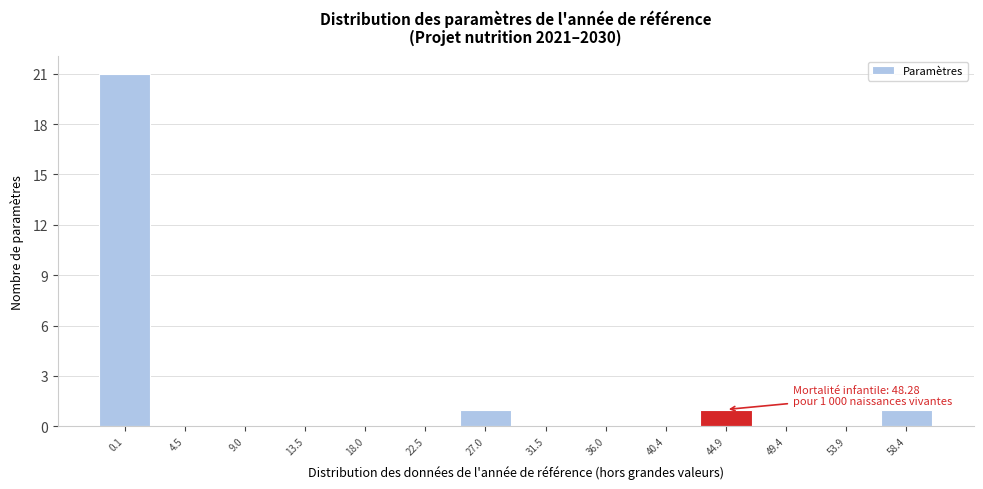

Reading right to left, transcribe all the data shown in this chart.

58.4=1	53.9=0	49.4=0	44.9=1	40.4=0	36.0=0	31.5=0	27.0=1	22.5=0	18.0=0	13.5=0	9.0=0	4.5=0	0.1=21